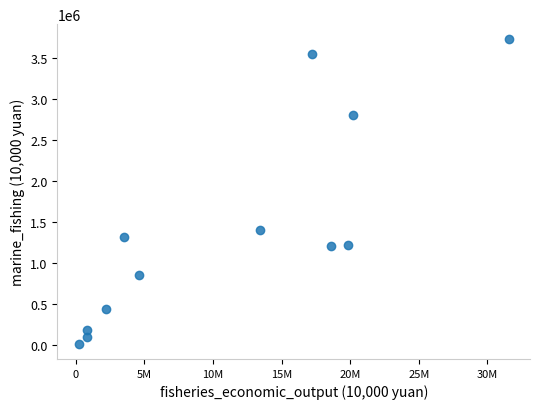

What is the average X value?

11072354.5